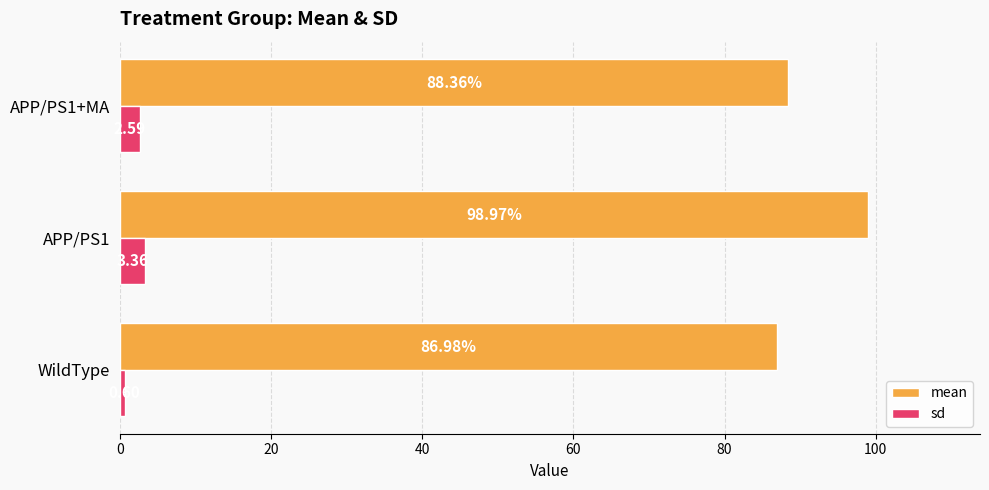

Which series has the widest spread of values?

mean